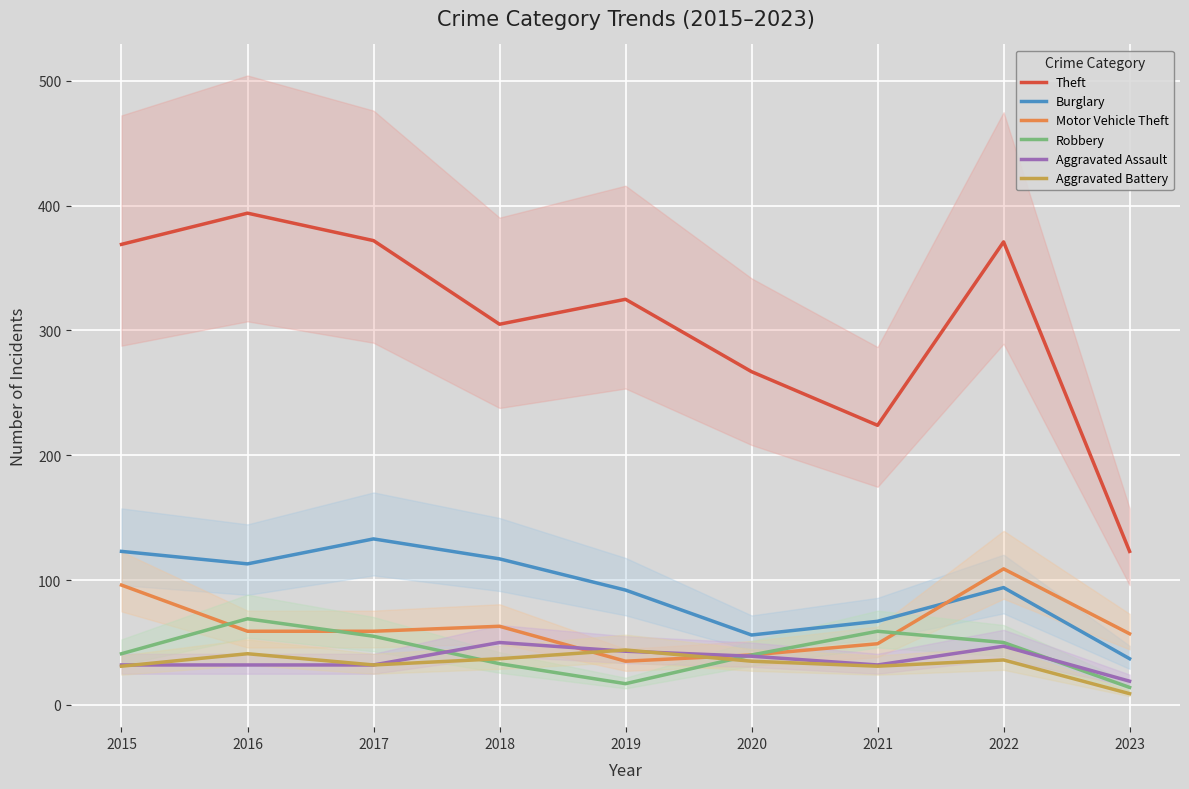

Which series has the largest range (max minus min)?

Theft